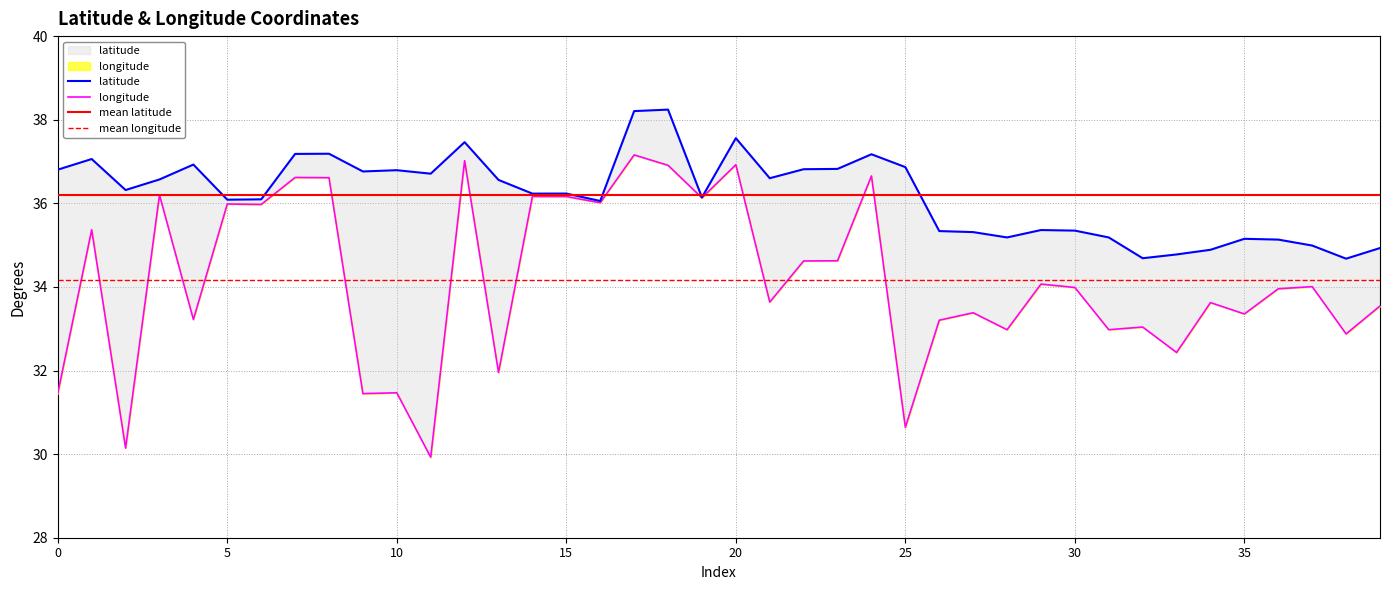

Is it true that longitude equals 30.1 at 2?

True